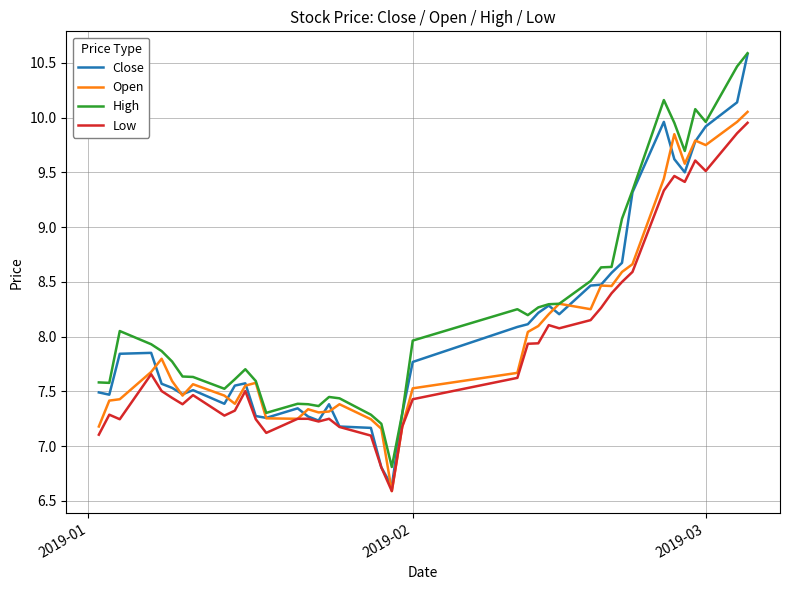

What is the greatest value displayed?

10.6